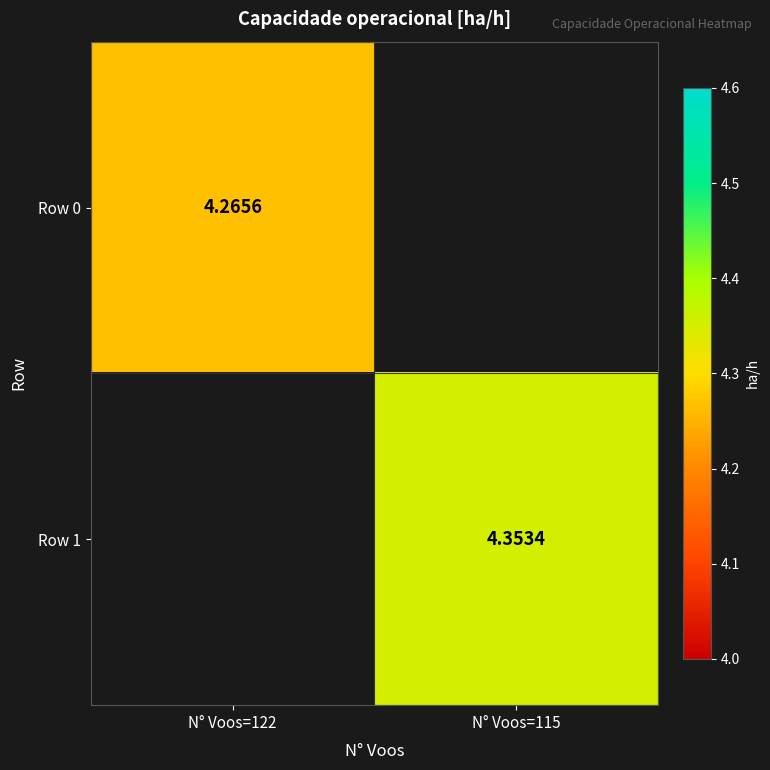

The value of Row 1 at N° Voos=115 is 2.6. True or false?

False